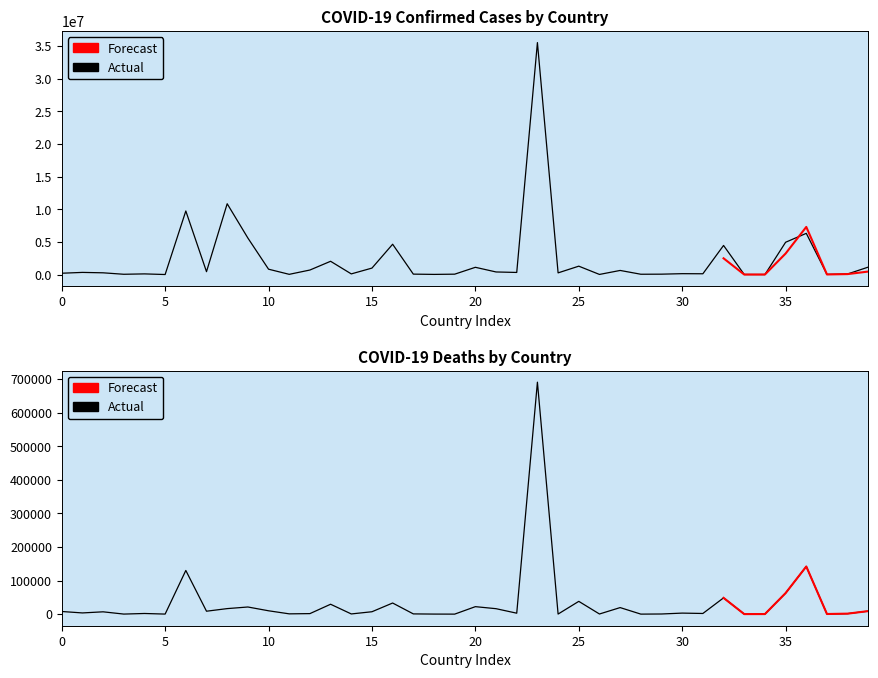

Reading left to right, transcribe all the data shown in this chart.

Confirmed: 206465	333490	271135	47446	104808	9106	9739856	445828	10850567	5600568	824691	37491	696958	2036730	104416	994037	4648042	69117	27980	62512	1114914	400636	326800	35531716	261440	1288586	21631	633381	51276	63107	138202	123993	4461131	15311	7647	4949655	6317010	25375	94452	1148914
Deaths: 7839	3594	6881	158	1925	146	130034	8712	16438	21257	9984	833	1536	29436	567	7118	33100	688	163	21	22252	16212	2793	690677	225	38056	387	19488	38	412	3056	1965	48418	113	194	62659	141881	386	1456	9046